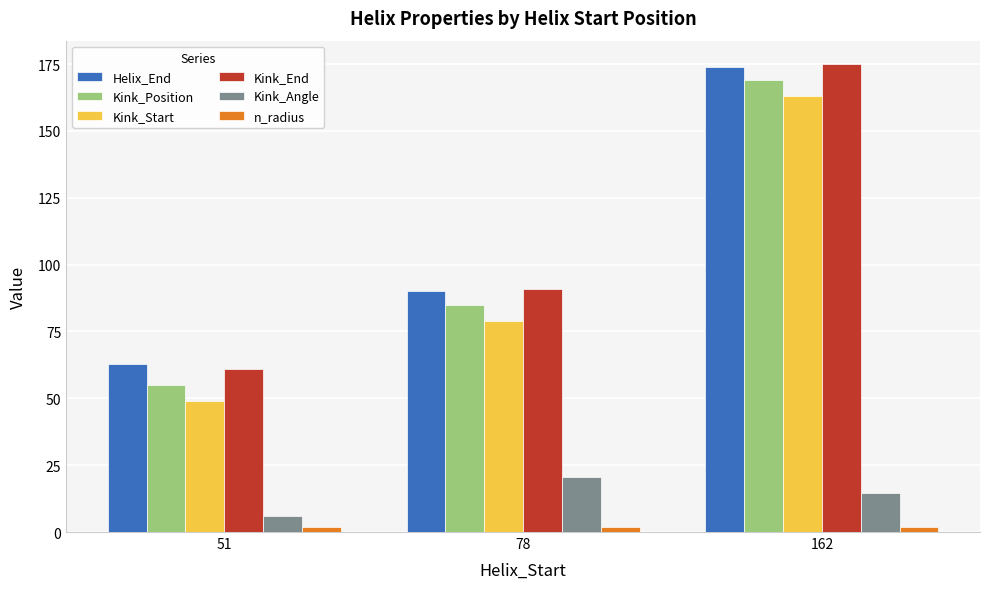

What is the lowest value of the n_radius series?

1.9